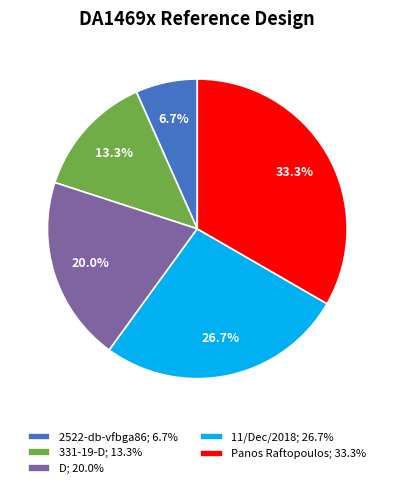

Between 331-19-D; 13.3% and 2522-db-vfbga86; 6.7%, which is larger?

331-19-D; 13.3%